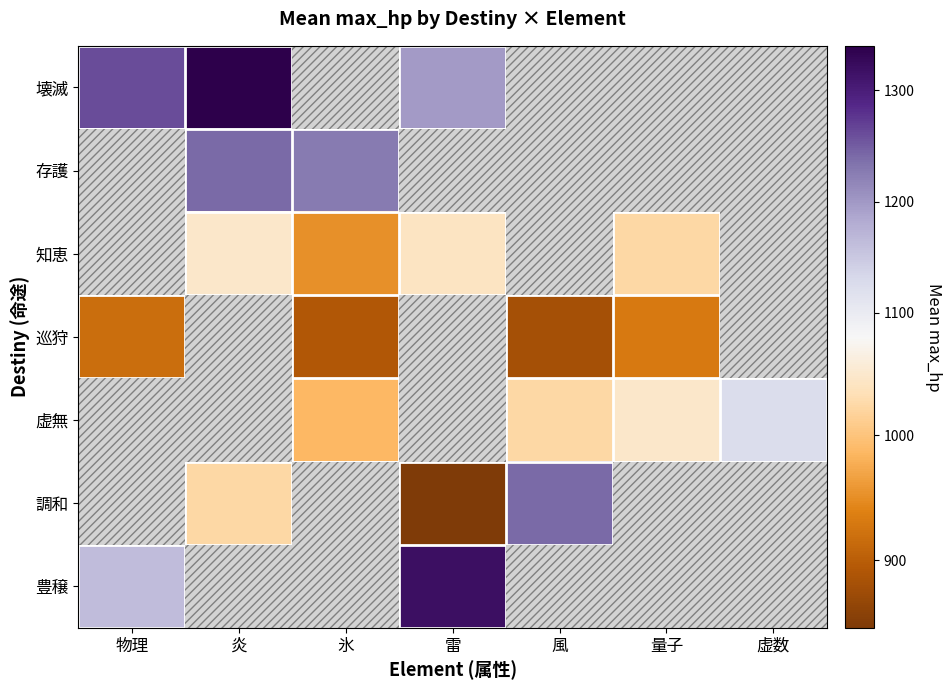

Which label corresponds to the largest value in the chart?

炎